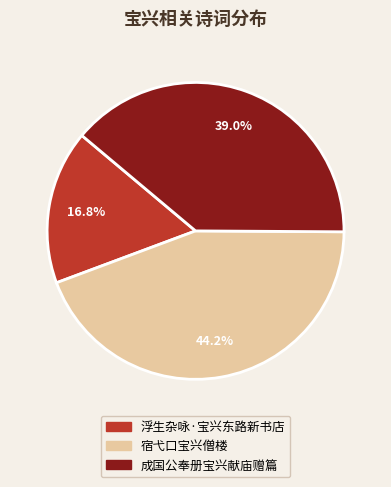

Is it true that 宿弋口宝兴僧楼 is 55% of the pie?

False